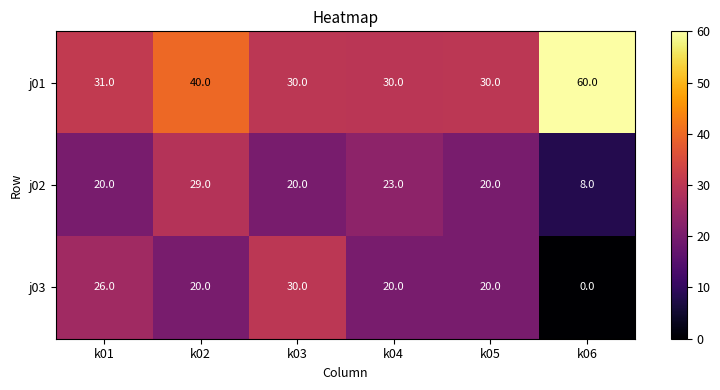

What is the total value across all series at k06?

68